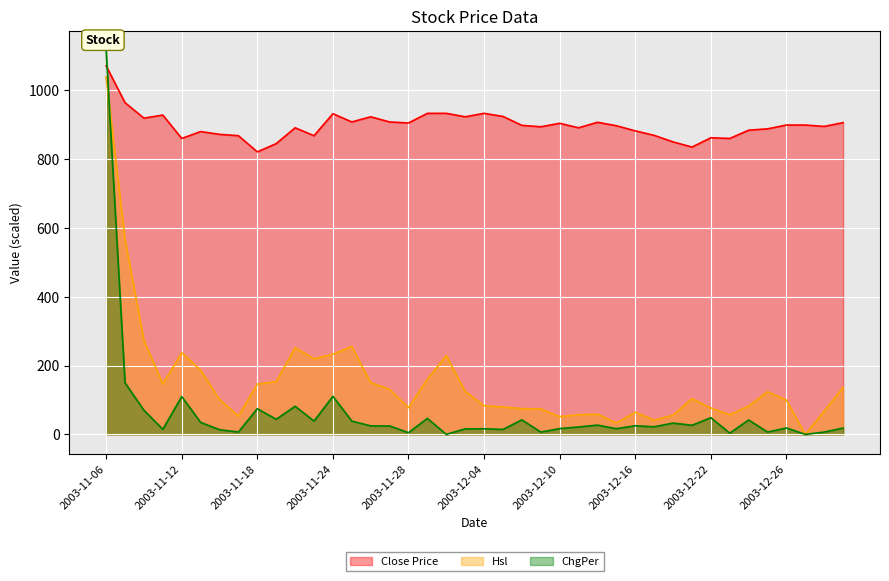

Reading left to right, extract all data points from this chart.

Close: 2003-11-06=1071.0	2003-11-07=964.0	2003-11-10=919.0	2003-11-11=928.0	2003-11-12=860.0	2003-11-13=880.0	2003-11-14=872.0	2003-11-17=868.0	2003-11-18=821.0	2003-11-19=845.0	2003-11-20=891.0	2003-11-21=868.0	2003-11-24=932.0	2003-11-25=908.0	2003-11-26=923.0	2003-11-27=908.0	2003-11-28=905.0	2003-12-01=933.0	2003-12-02=933.0	2003-12-03=923.0	2003-12-04=933.0	2003-12-05=924.0	2003-12-08=898.0	2003-12-09=894.0	2003-12-10=904.0	2003-12-11=891.0	2003-12-12=907.0	2003-12-15=897.0	2003-12-16=882.0	2003-12-17=869.0	2003-12-18=850.0	2003-12-19=835.0	2003-12-22=862.0	2003-12-23=860.0	2003-12-24=884.0	2003-12-25=888.0	2003-12-26=899.0	2003-12-29=899.0	2003-12-30=895.0	2003-12-31=906.0
Hsl: 2003-11-06=1039.2	2003-11-07=566.8	2003-11-10=273.2	2003-11-11=146.6	2003-11-12=237.3	2003-11-13=186.9	2003-11-14=101.6	2003-11-17=53.5	2003-11-18=146.0	2003-11-19=153.4	2003-11-20=251.7	2003-11-21=219.7	2003-11-24=233.2	2003-11-25=255.5	2003-11-26=150.3	2003-11-27=131.1	2003-11-28=77.6	2003-12-01=160.5	2003-12-02=228.9	2003-12-03=124.8	2003-12-04=83.3	2003-12-05=79.6	2003-12-08=74.7	2003-12-09=74.1	2003-12-10=51.6	2003-12-11=57.1	2003-12-12=58.8	2003-12-15=33.1	2003-12-16=64.4	2003-12-17=41.2	2003-12-18=55.8	2003-12-19=103.8	2003-12-22=76.8	2003-12-23=57.2	2003-12-24=82.4	2003-12-25=124.1	2003-12-26=99.3	2003-12-29=0.0	2003-12-30=68.0	2003-12-31=136.6
ChgPer_abs: 2003-11-06=1116.4	2003-11-07=149.9	2003-11-10=70.0	2003-11-11=14.7	2003-11-12=109.9	2003-11-13=34.9	2003-11-14=13.6	2003-11-17=6.9	2003-11-18=74.7	2003-11-19=43.8	2003-11-20=81.7	2003-11-21=38.7	2003-11-24=110.6	2003-11-25=38.6	2003-11-26=24.8	2003-11-27=24.4	2003-11-28=5.0	2003-12-01=46.4	2003-12-02=0.0	2003-12-03=16.1	2003-12-04=16.3	2003-12-05=14.5	2003-12-08=42.2	2003-12-09=6.7	2003-12-10=16.8	2003-12-11=21.6	2003-12-12=26.9	2003-12-15=16.5	2003-12-16=25.1	2003-12-17=22.1	2003-12-18=32.8	2003-12-19=26.5	2003-12-22=48.5	2003-12-23=3.5	2003-12-24=41.9	2003-12-25=6.8	2003-12-26=18.6	2003-12-29=0.0	2003-12-30=6.7	2003-12-31=18.4